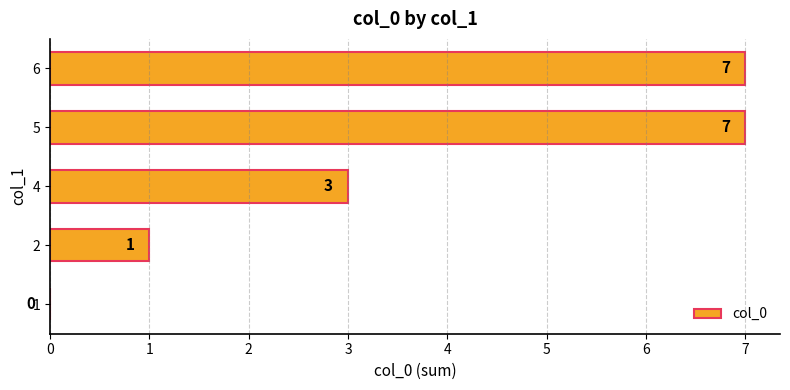

Where is the data nearest to the value 3?

4